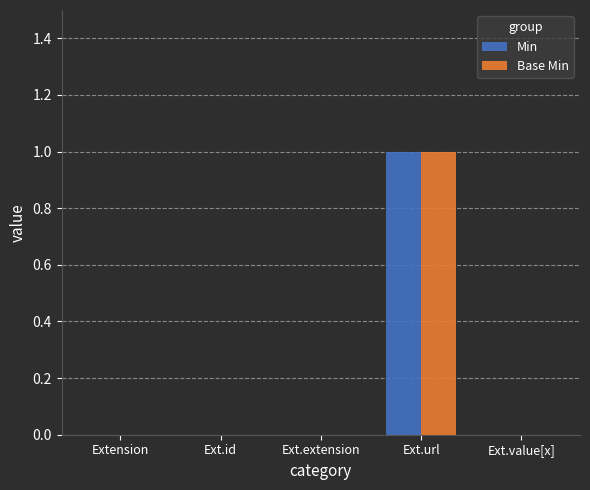

At which category is the sum across all series the highest?

Ext.url